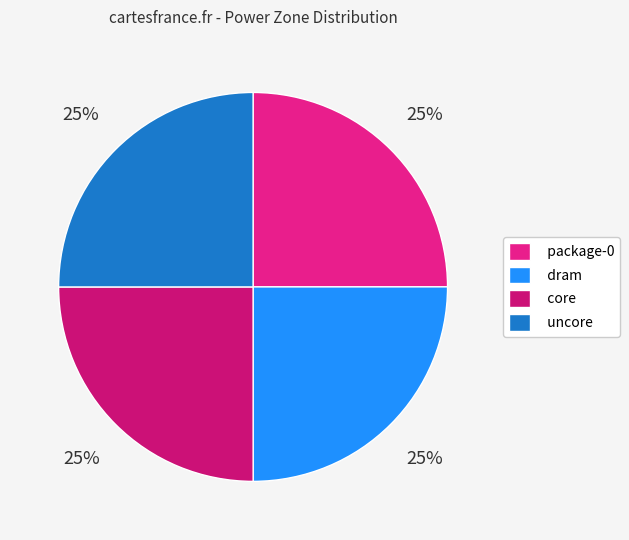

Do uncore and package-0 together represent more than half of the pie?

No